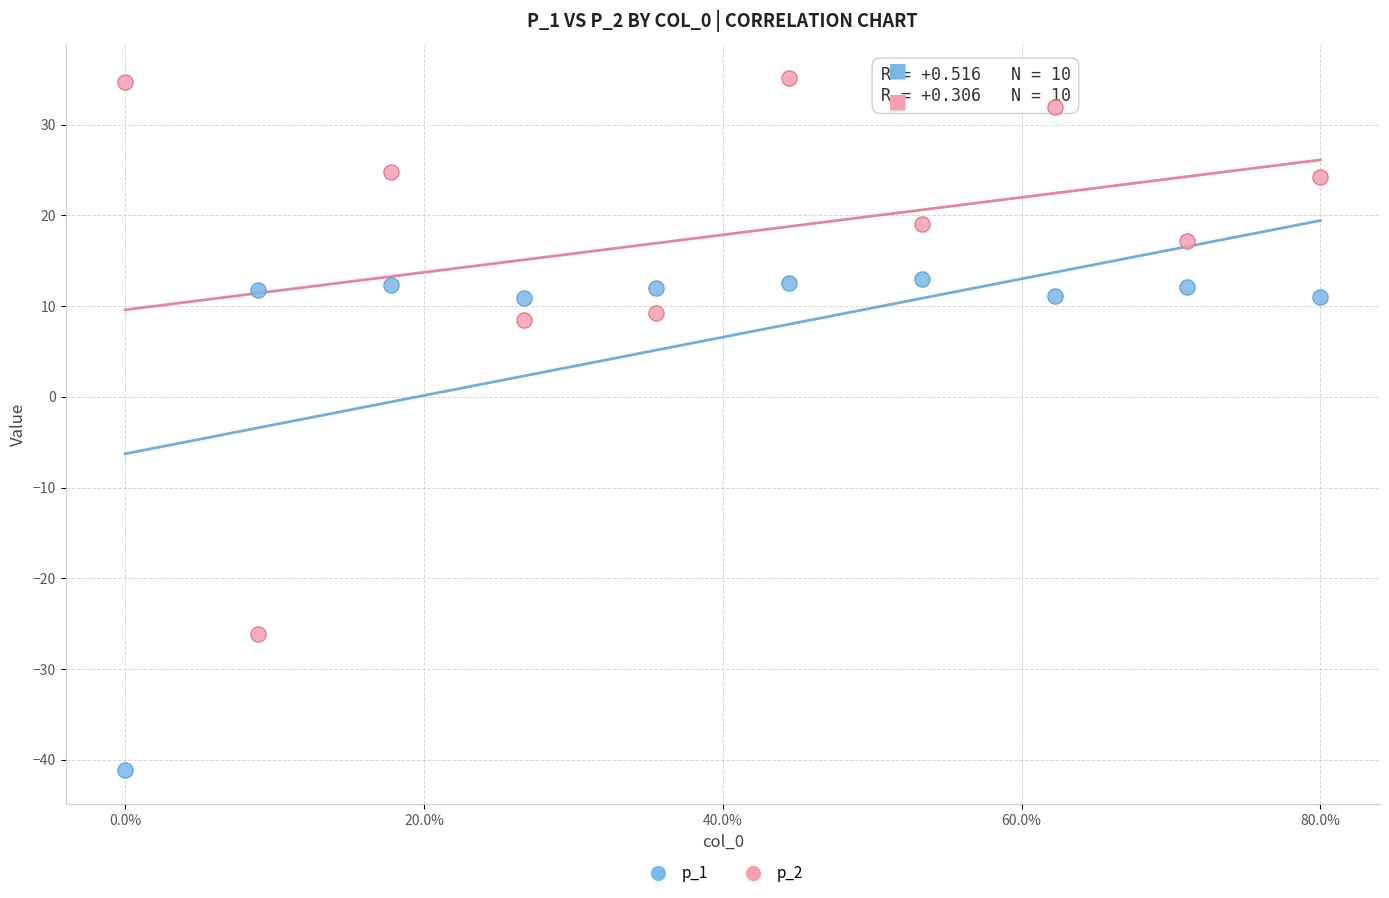

Across all data points, what is the range of X values (max minus min)?

0.8